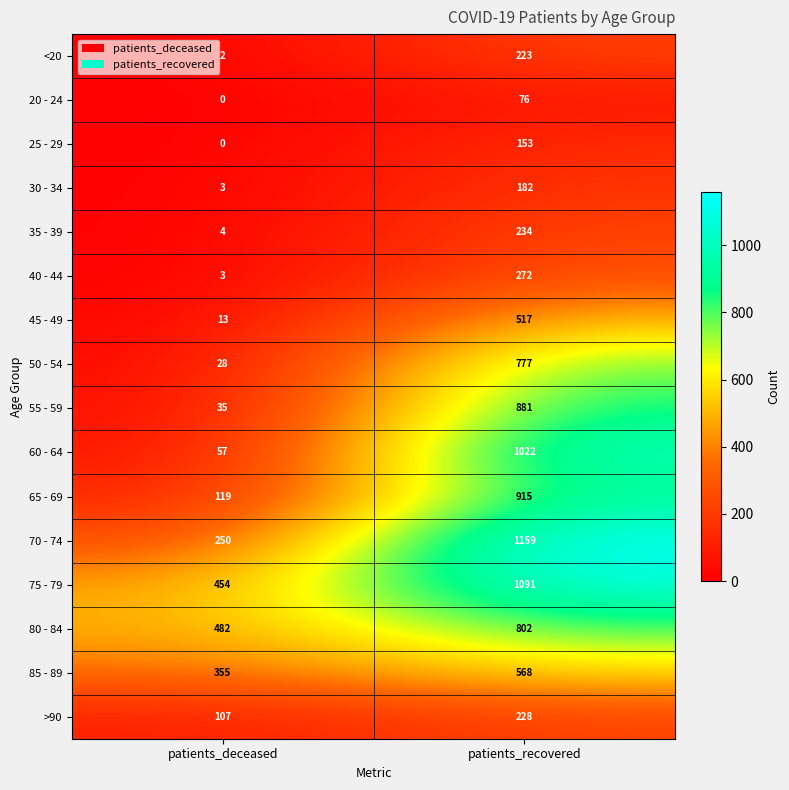

What is the difference between the 85 - 89 values at patients_deceased and patients_recovered?

213